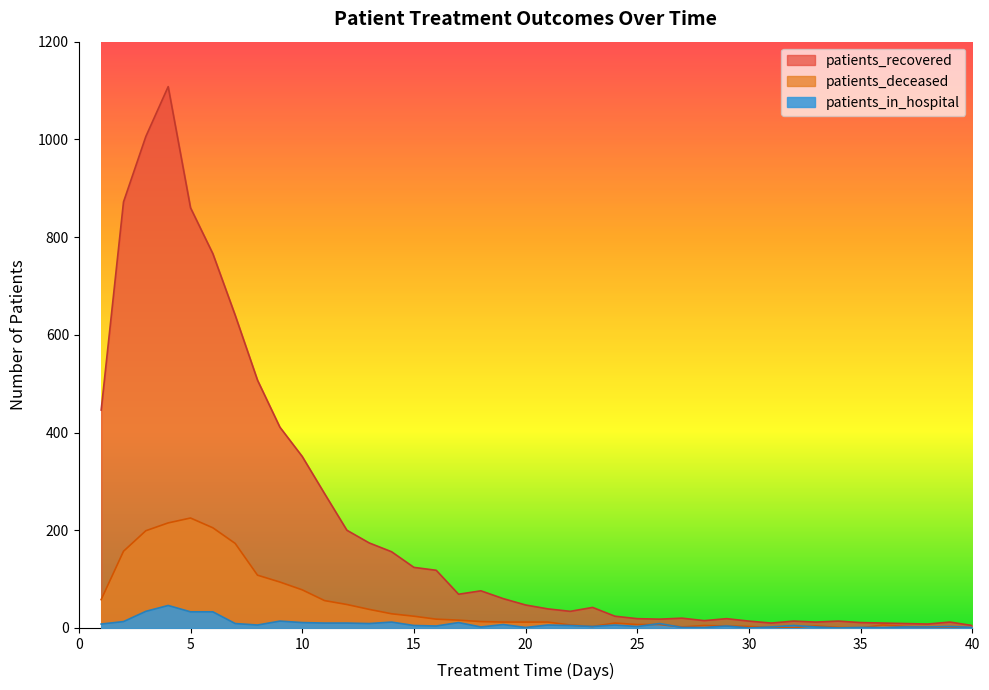

How many lines are shown in the chart?

3